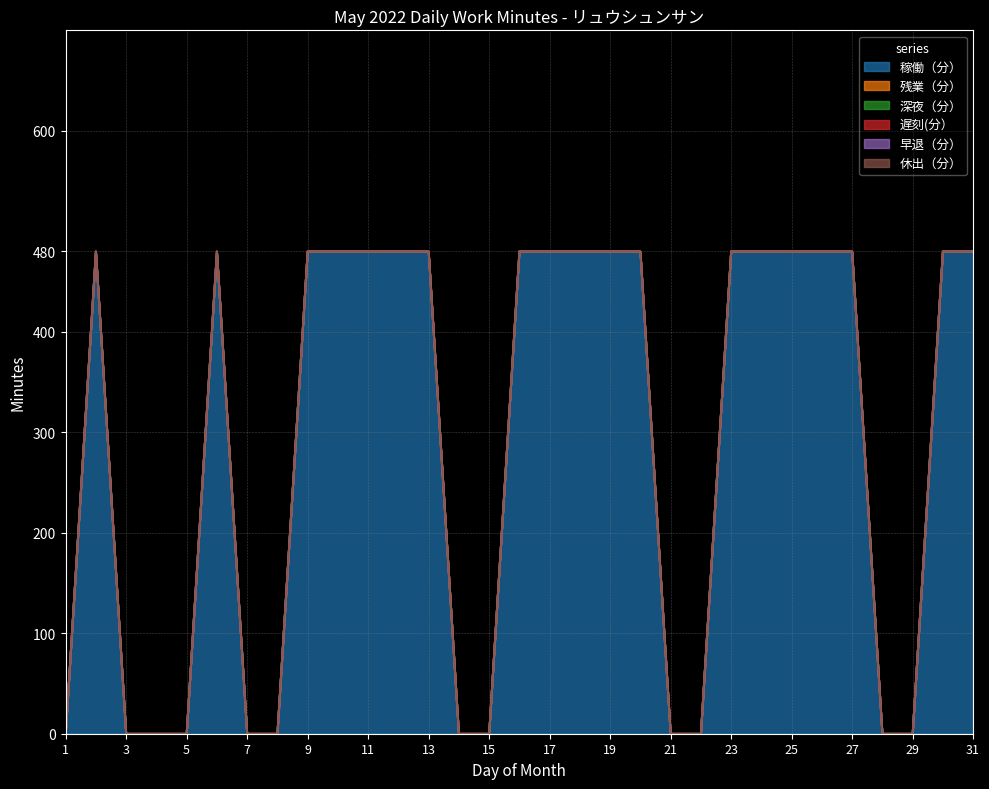

At which category is the sum across all series the highest?

2